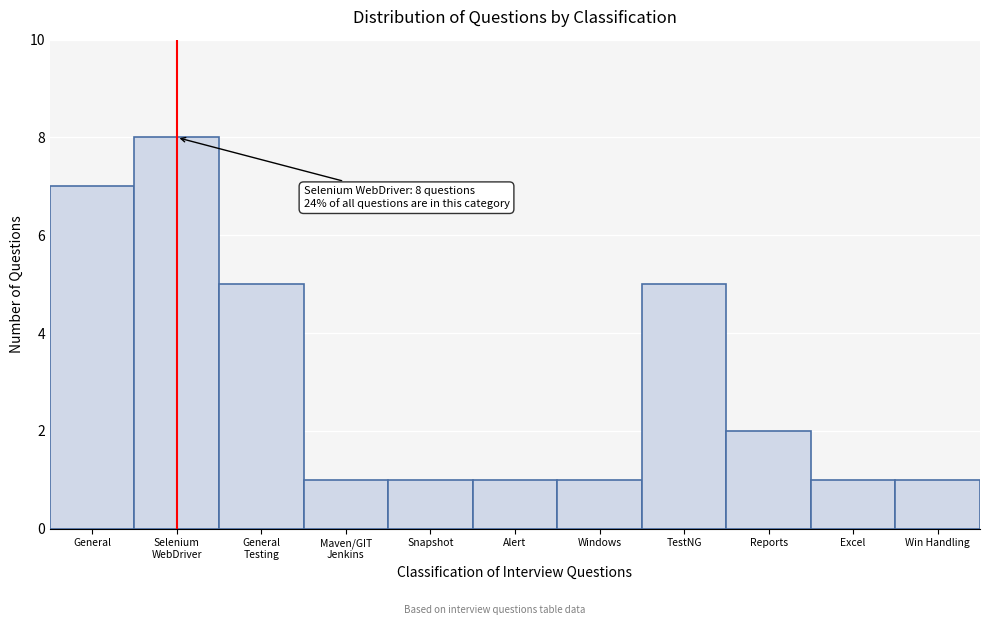

Reading left to right, extract all data points from this chart.

7	8	5	1	1	1	1	5	2	1	1